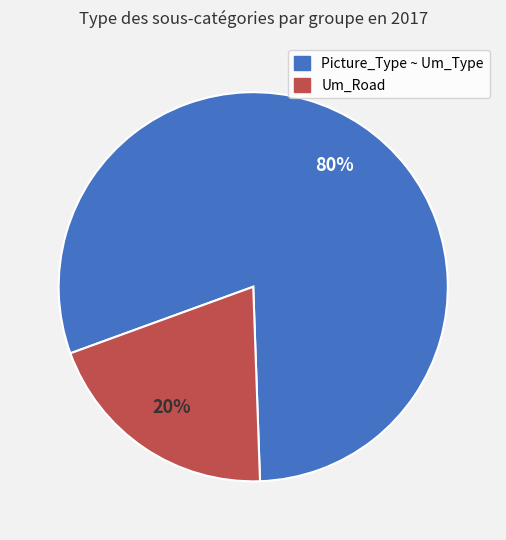

Does any single category account for the majority?

Yes